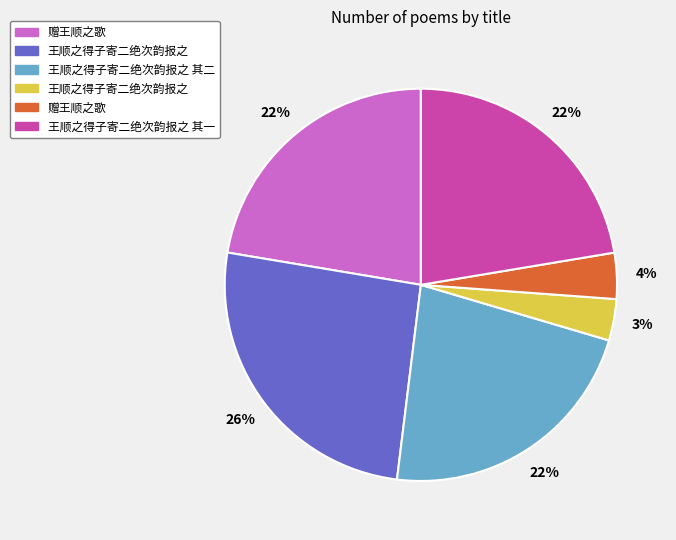

Is there any slice that represents more than half of the pie?

No